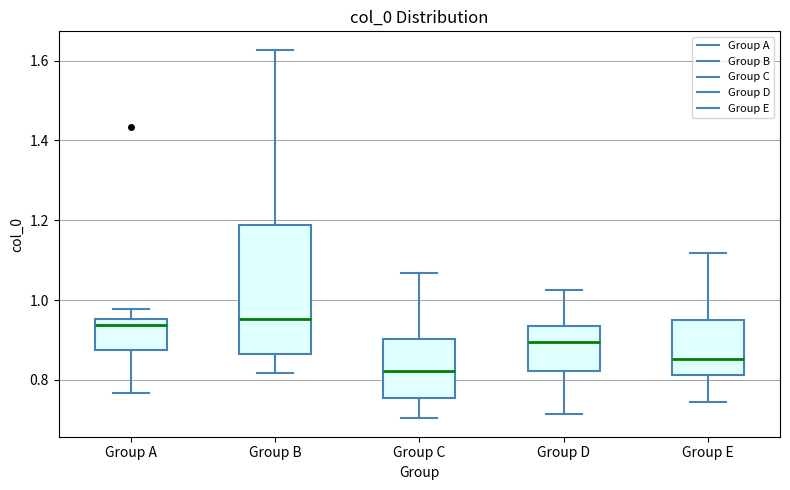

Where does the median line of the box for Group D sit on the y-axis? The values are not printed on the chart, so give them approximately, as read against the axis.

0.90